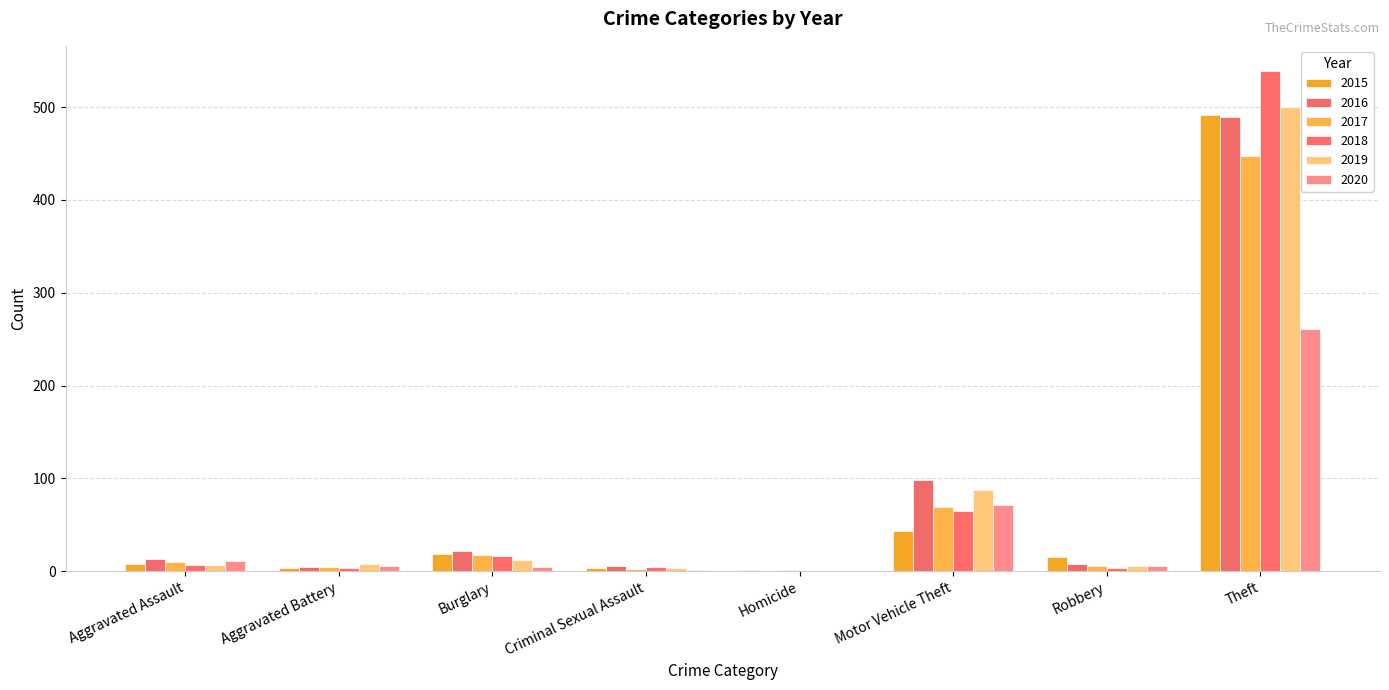

How many groups of bars are there?

8